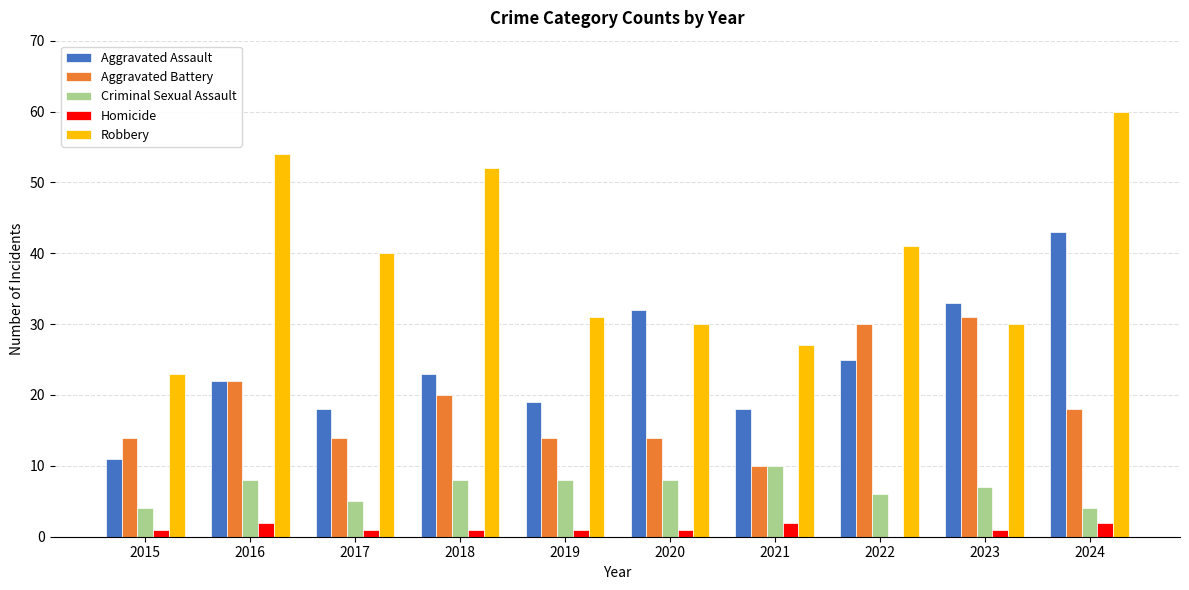

What is the highest value of the Criminal Sexual Assault series?

10